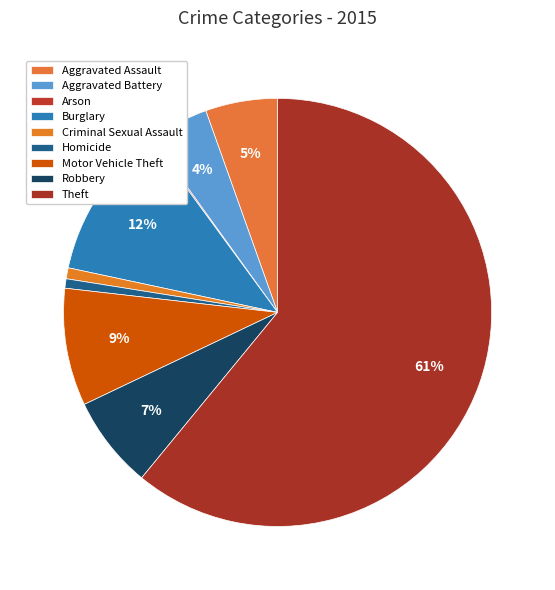

To the nearest percent, what is the difference between the largest and smallest slice percentages?

61%